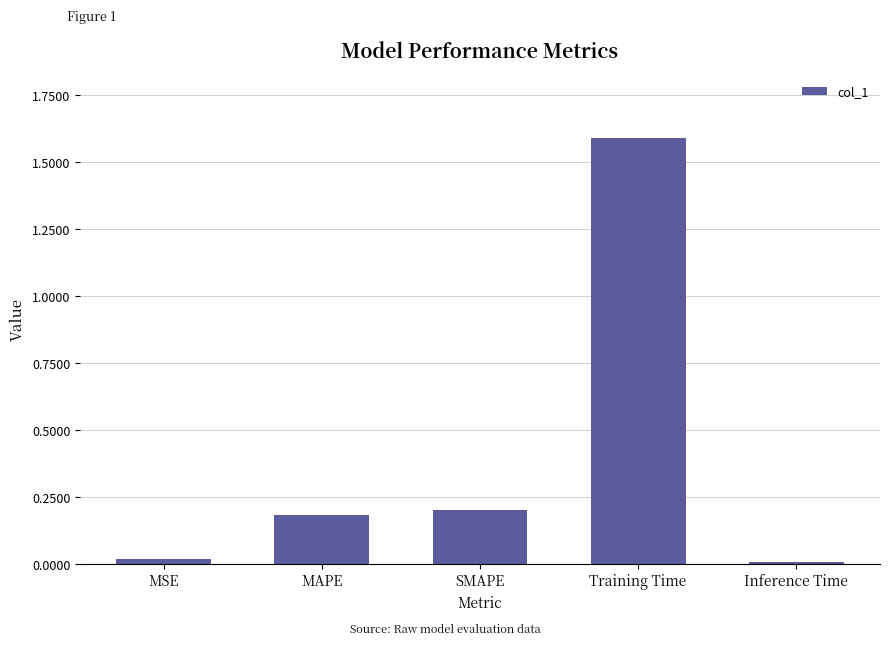

At which category does the chart reach its peak across all series?

Training Time